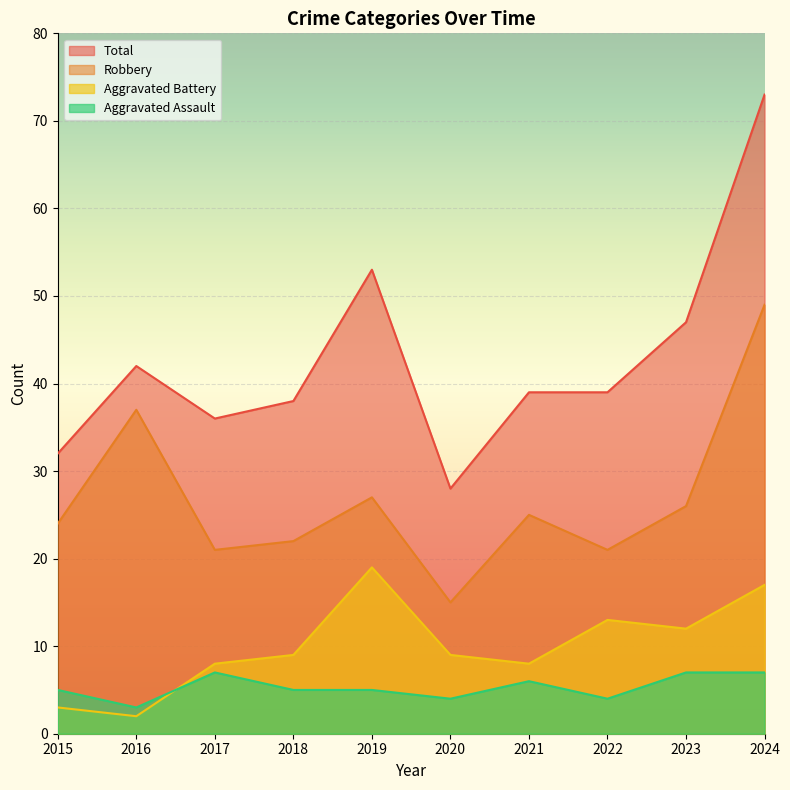

How many data points in Aggravated Battery are less than 9?

4